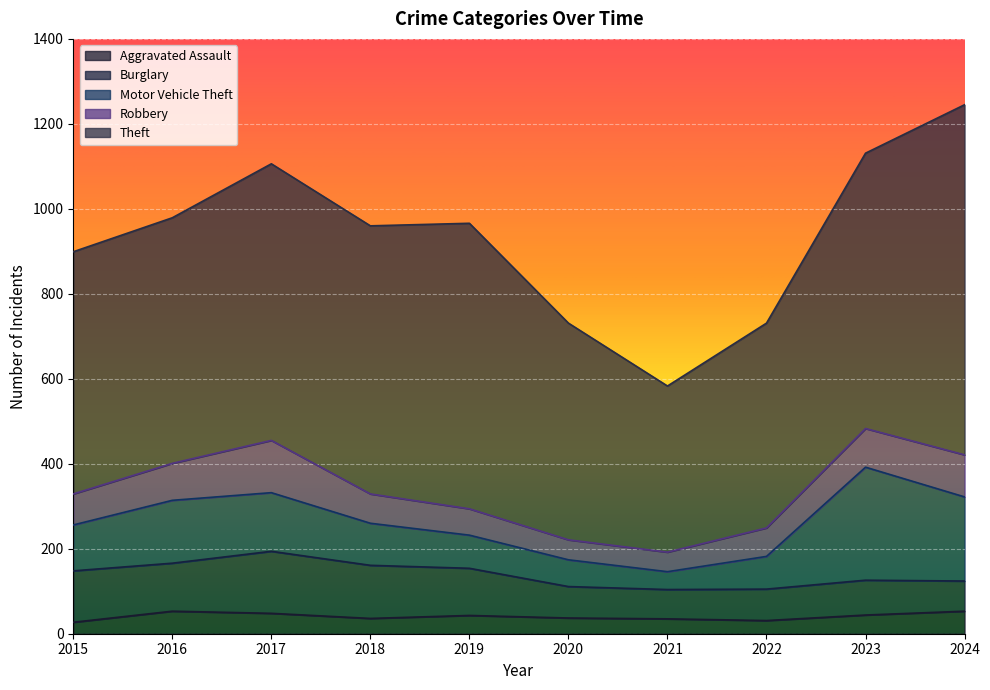

How many intersections are there between Motor Vehicle Theft and Robbery?

2